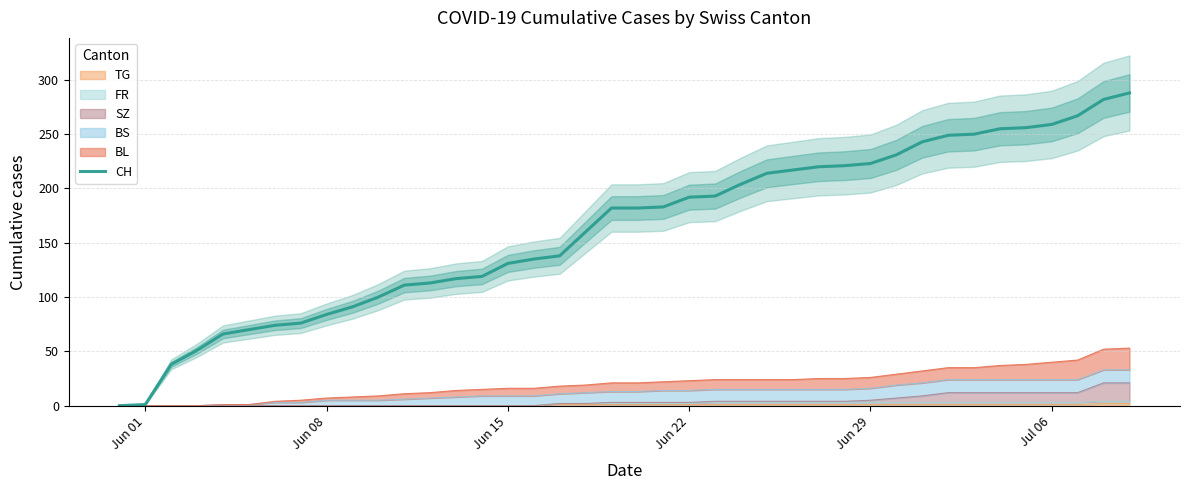

Reading right to left, transcribe all the data shown in this chart.

288	282	267	259	256	255	250	249	243	231	223	221	220	217	214	204	193	192	183	182	182	160	138	135	131	119	117	113	111	100	91	84	76	74	70	66	51	38	1	0